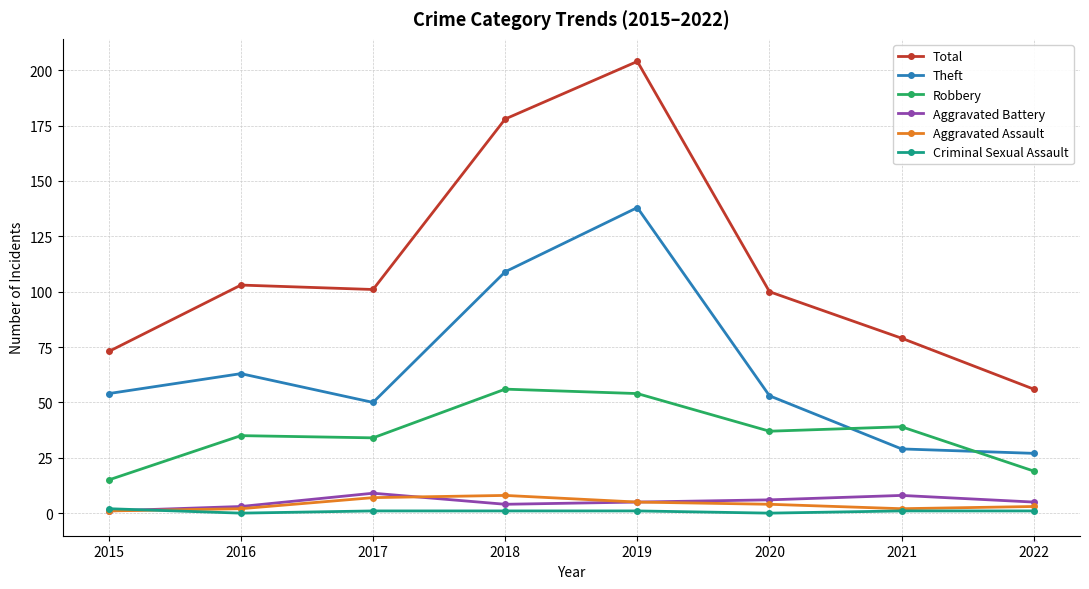

True or false: Robbery and Aggravated Assault intersect in this chart.

False